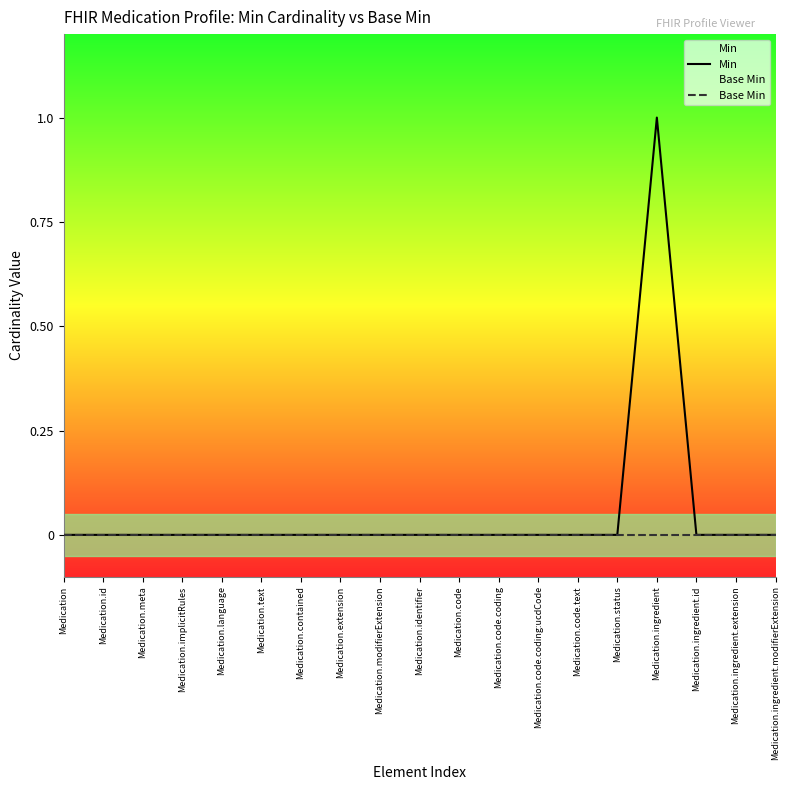

Rank the categories by Base Min value from highest to lowest.

Medication, Medication.id, Medication.meta, Medication.implicitRules, Medication.language, Medication.text, Medication.contained, Medication.extension, Medication.modifierExtension, Medication.identifier, Medication.code, Medication.code.coding, Medication.code.coding:ucdCode, Medication.code.text, Medication.status, Medication.ingredient, Medication.ingredient.id, Medication.ingredient.extension, Medication.ingredient.modifierExtension